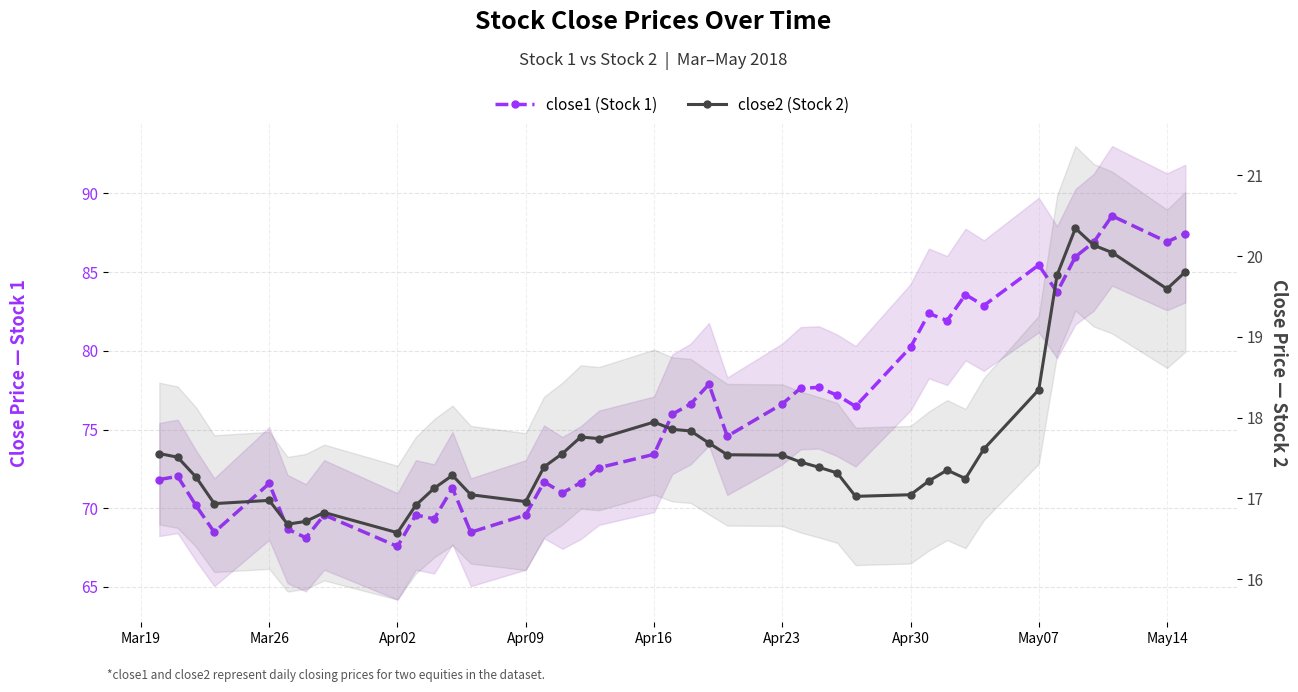

True or false: close1 (Stock 1) and close2 (Stock 2) cross at least once.

False